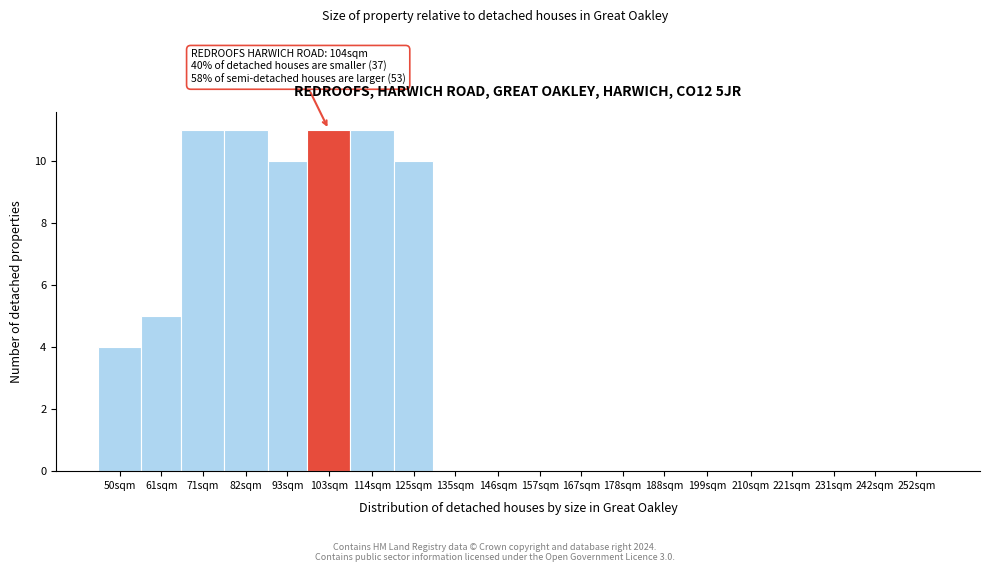

Reading right to left, extract all data points from this chart.

252sqm=0	242sqm=0	231sqm=0	221sqm=0	210sqm=0	199sqm=0	188sqm=0	178sqm=0	167sqm=0	157sqm=0	146sqm=0	135sqm=0	125sqm=10	114sqm=11	103sqm=11	93sqm=10	82sqm=11	71sqm=11	61sqm=5	50sqm=4